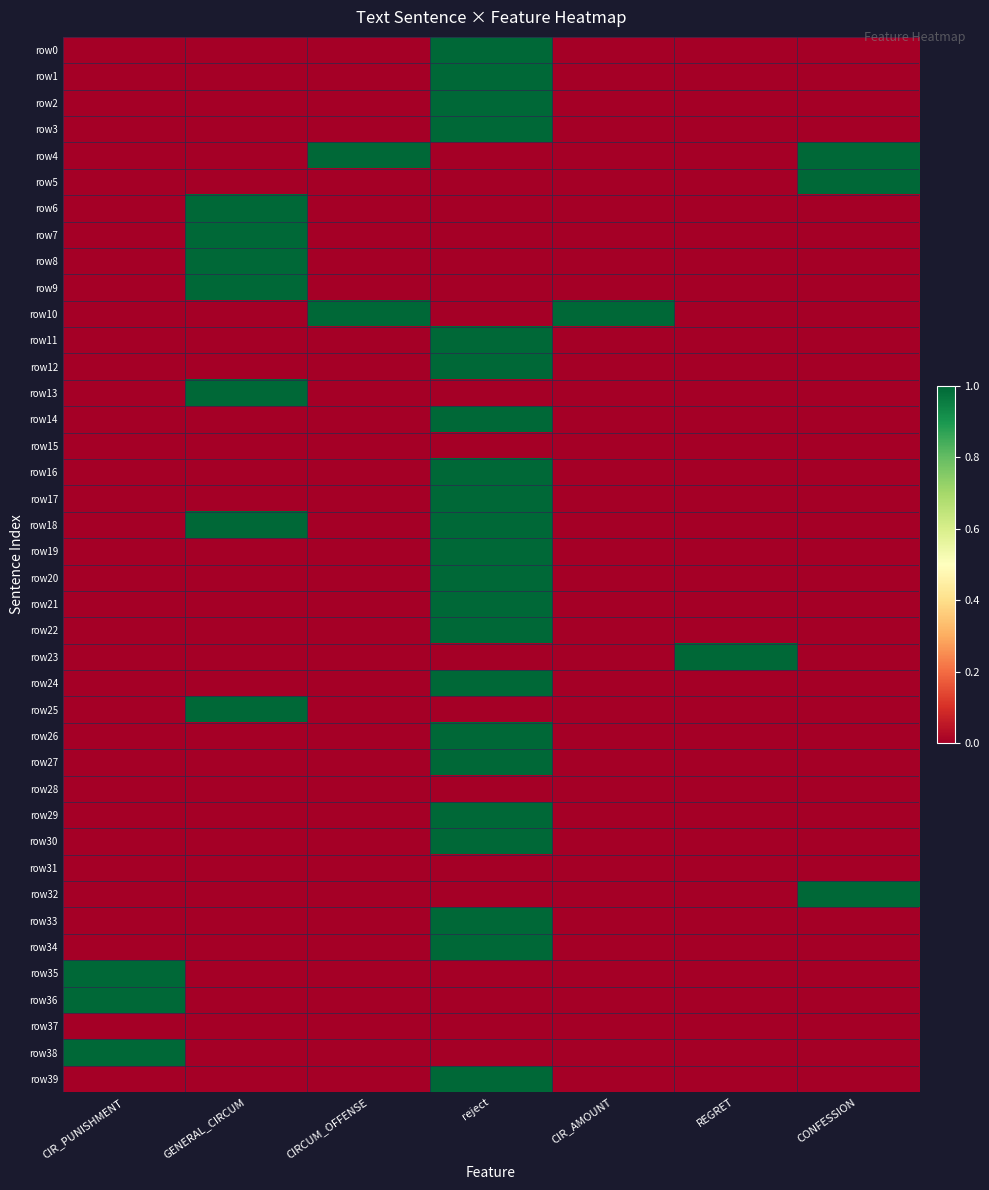

At which category is the sum across all series the highest?

reject